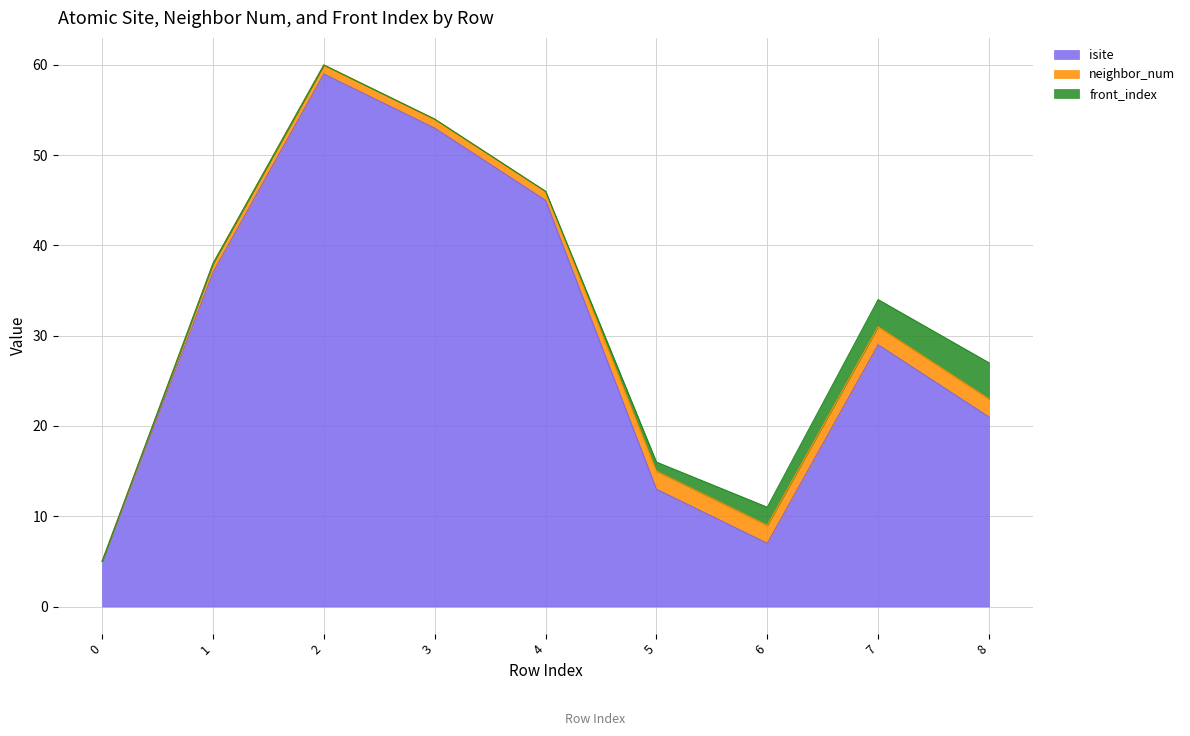

The value of isite at 2 is 29. True or false?

False